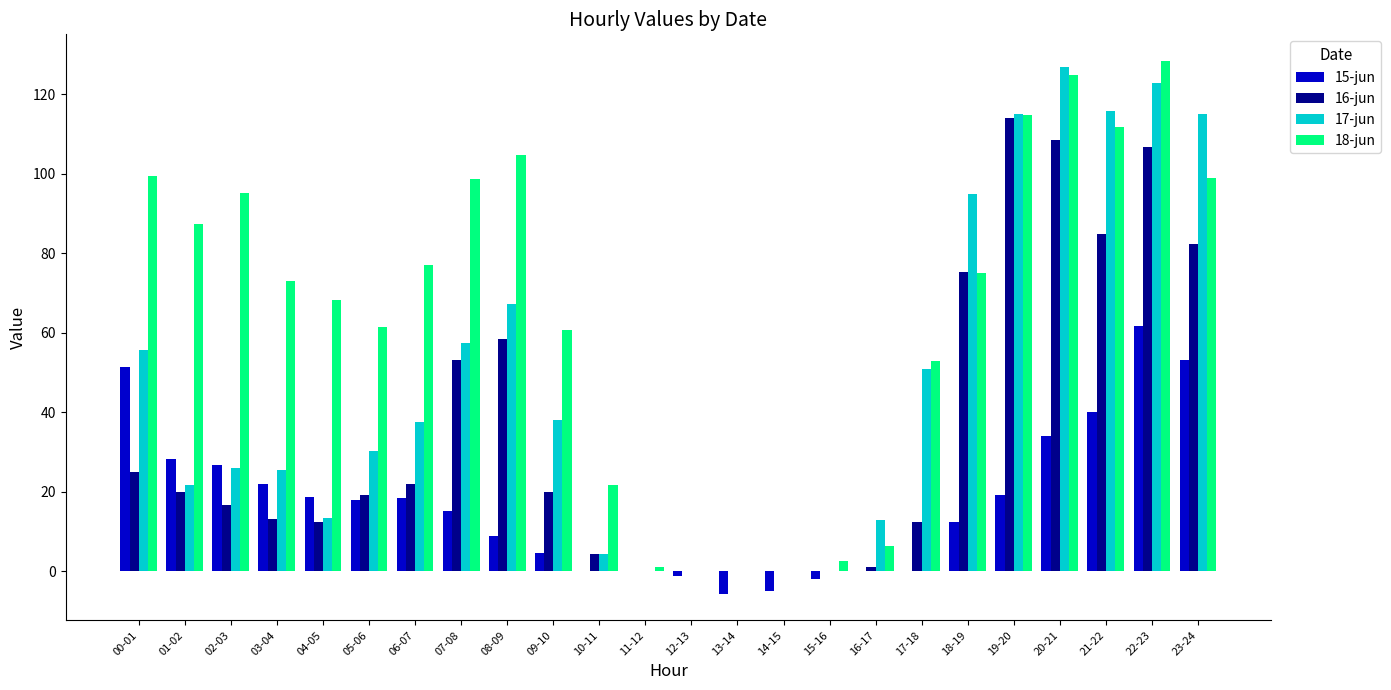

Which series has the largest total across all categories?

18-jun